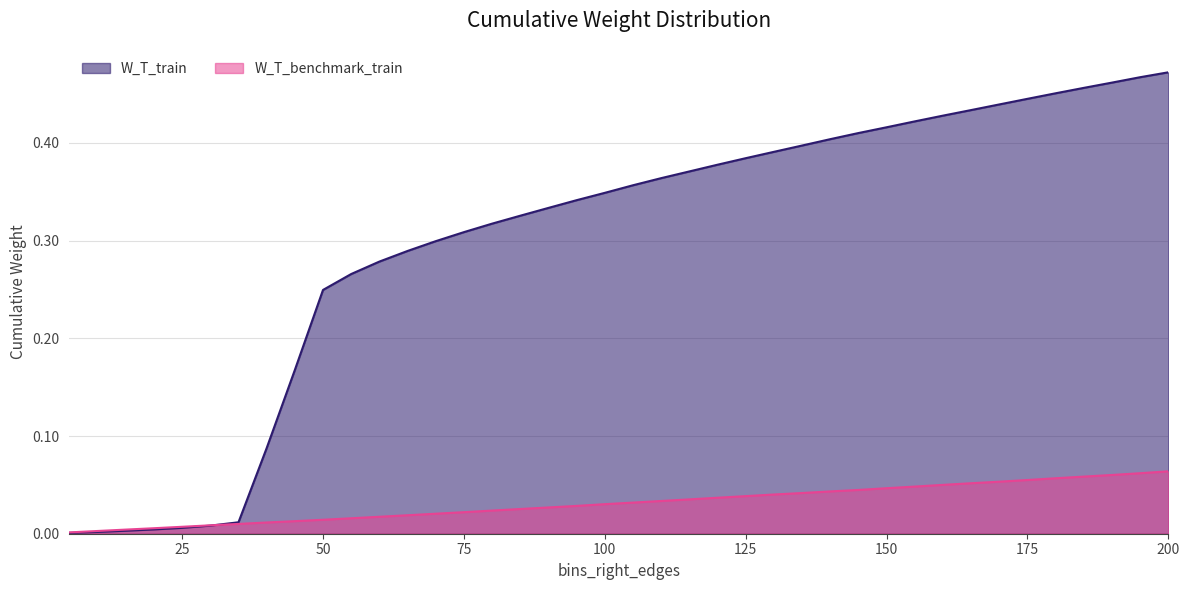

Which series changed the most between 20 and 140?

W_T_train